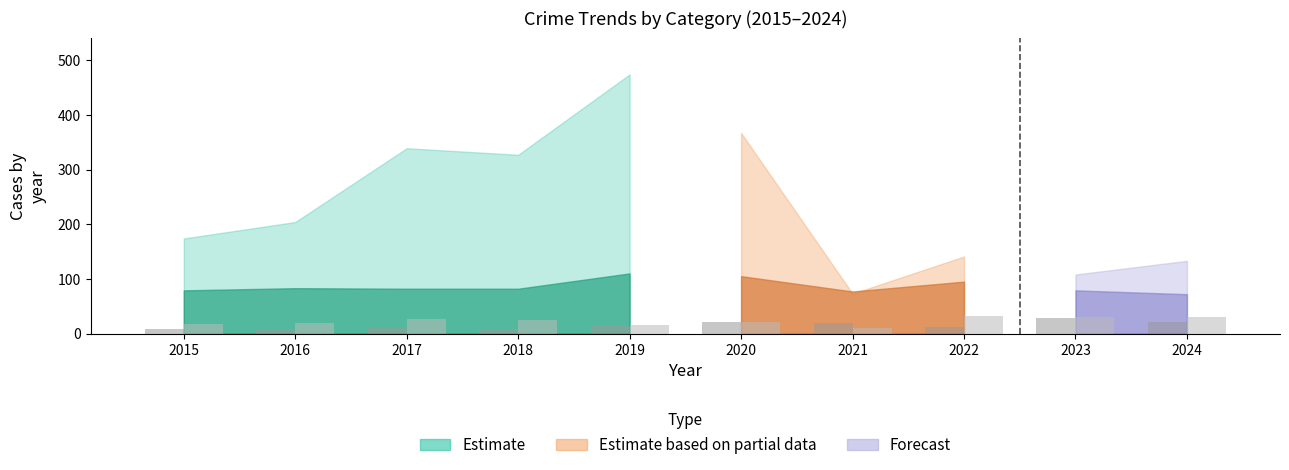

What is the spread (max minus min) of values at 2023?

3